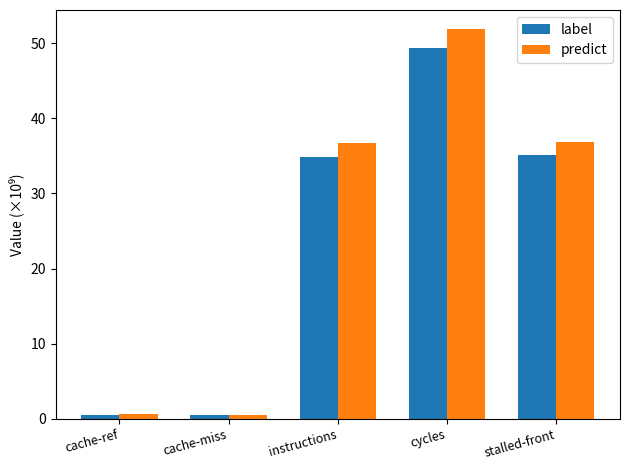

Which series has the largest range (max minus min)?

predict